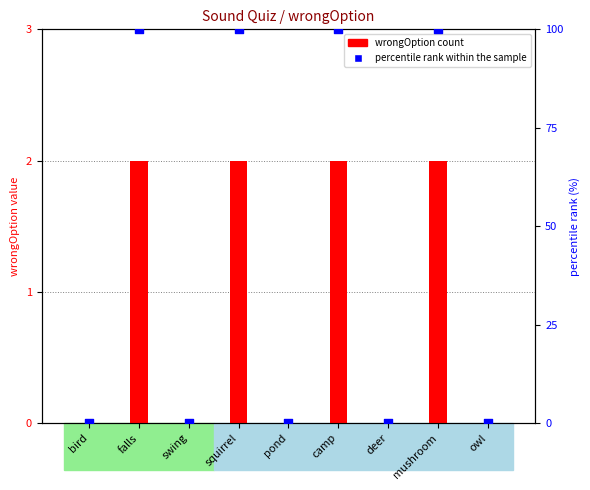

At which category is the sum across all series the highest?

falls